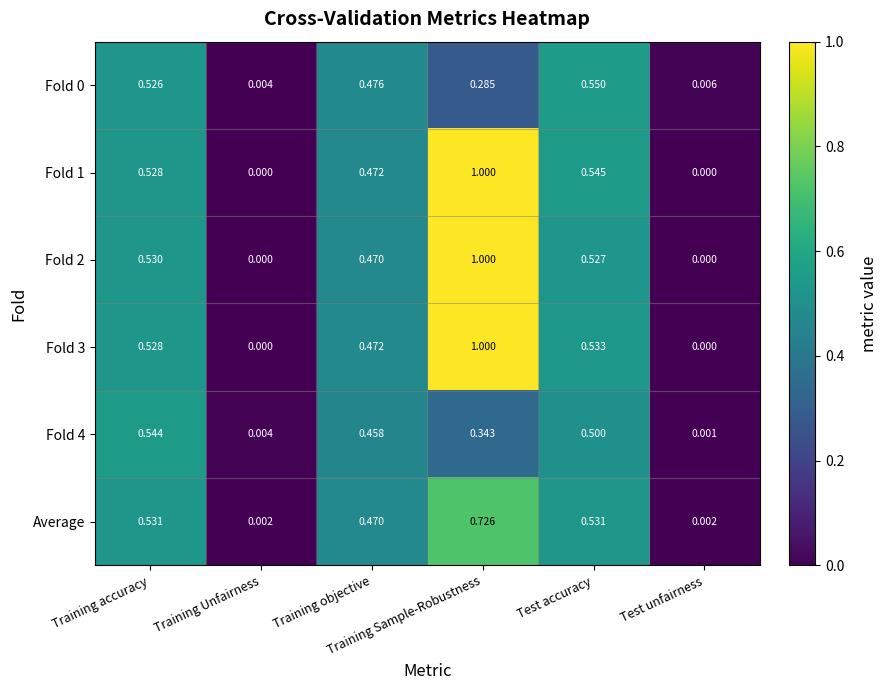

Reading left to right, transcribe all the data shown in this chart.

Fold 0: Training accuracy=0.5	Training Unfairness=0.0	Training objective=0.5	Training Sample-Robustness=0.3	Test accuracy=0.6	Test unfairness=0.0
Fold 1: Training accuracy=0.5	Training Unfairness=0.0	Training objective=0.5	Training Sample-Robustness=1.0	Test accuracy=0.5	Test unfairness=0.0
Fold 2: Training accuracy=0.5	Training Unfairness=0.0	Training objective=0.5	Training Sample-Robustness=1.0	Test accuracy=0.5	Test unfairness=0.0
Fold 3: Training accuracy=0.5	Training Unfairness=0.0	Training objective=0.5	Training Sample-Robustness=1.0	Test accuracy=0.5	Test unfairness=0.0
Fold 4: Training accuracy=0.5	Training Unfairness=0.0	Training objective=0.5	Training Sample-Robustness=0.3	Test accuracy=0.5	Test unfairness=0.0
Average: Training accuracy=0.5	Training Unfairness=0.0	Training objective=0.5	Training Sample-Robustness=0.7	Test accuracy=0.5	Test unfairness=0.0